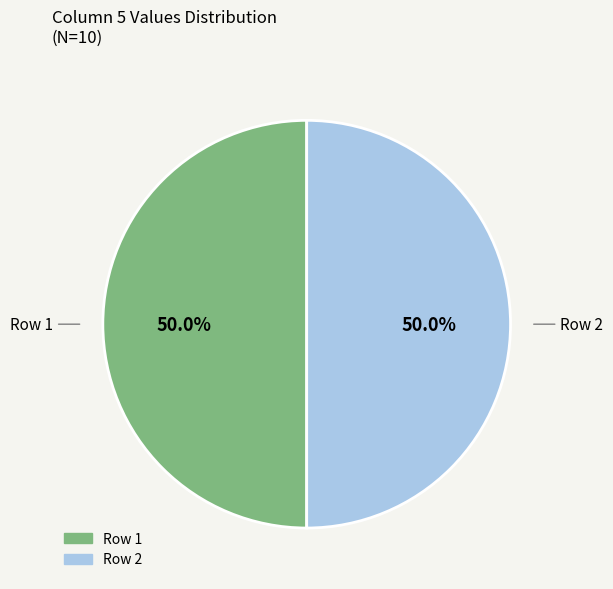

Which slice is the largest?

1